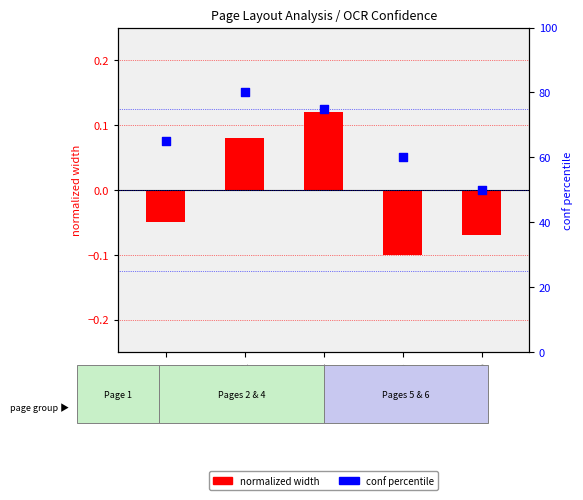

What is the total value across all series at Page_5?

59.9